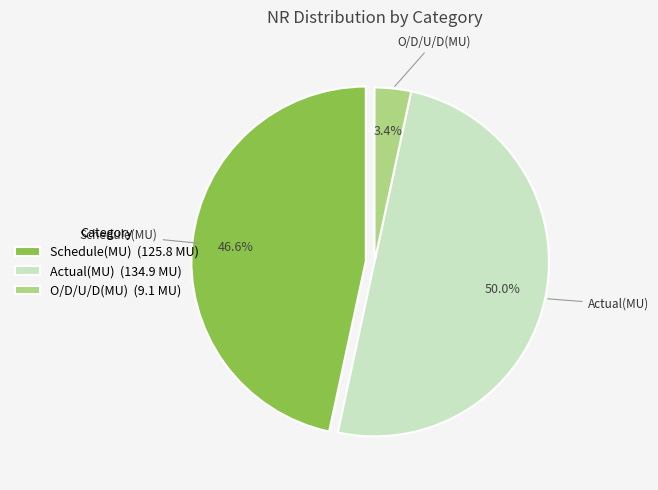

What is the total percentage of O/D/U/D(MU) and Actual(MU)?

53.4%